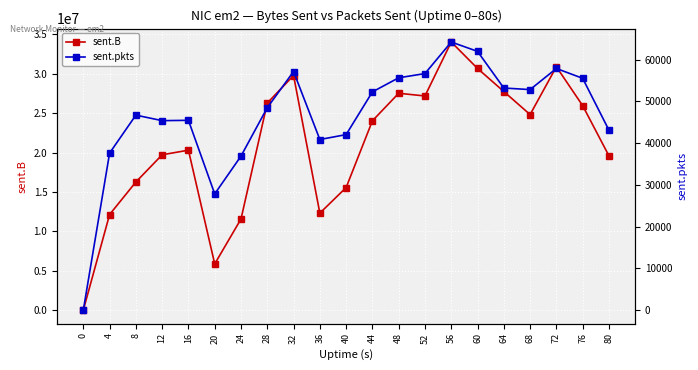

The sent.pkts series shows 26084 at 36. True or false?

False